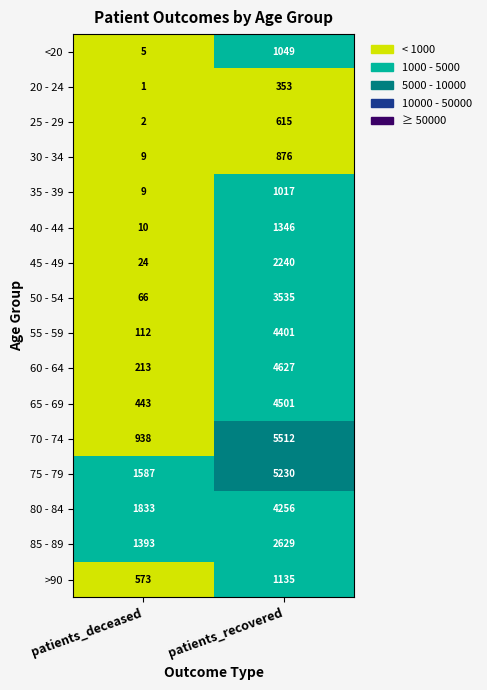

At which category does the chart reach its minimum across all series?

patients_deceased